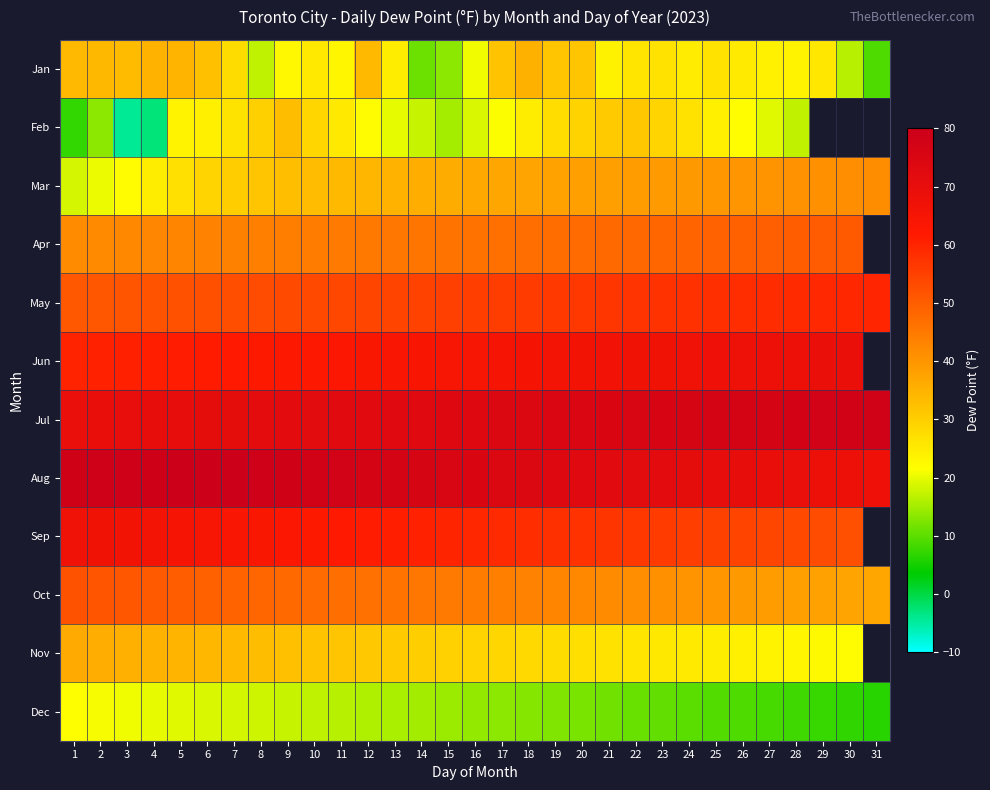

What value does the Jul series have at 3?

69.8